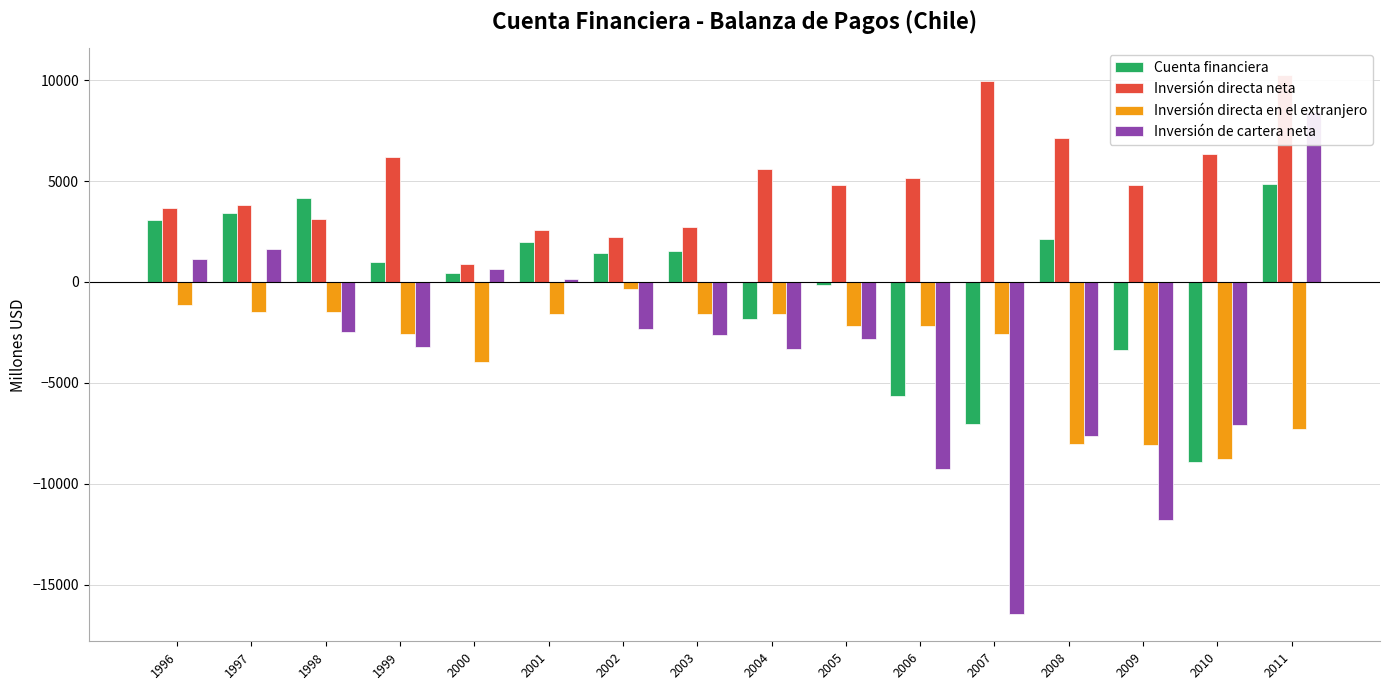

What is the difference between the second highest and second lowest values in the Cuenta financiera series?

11184